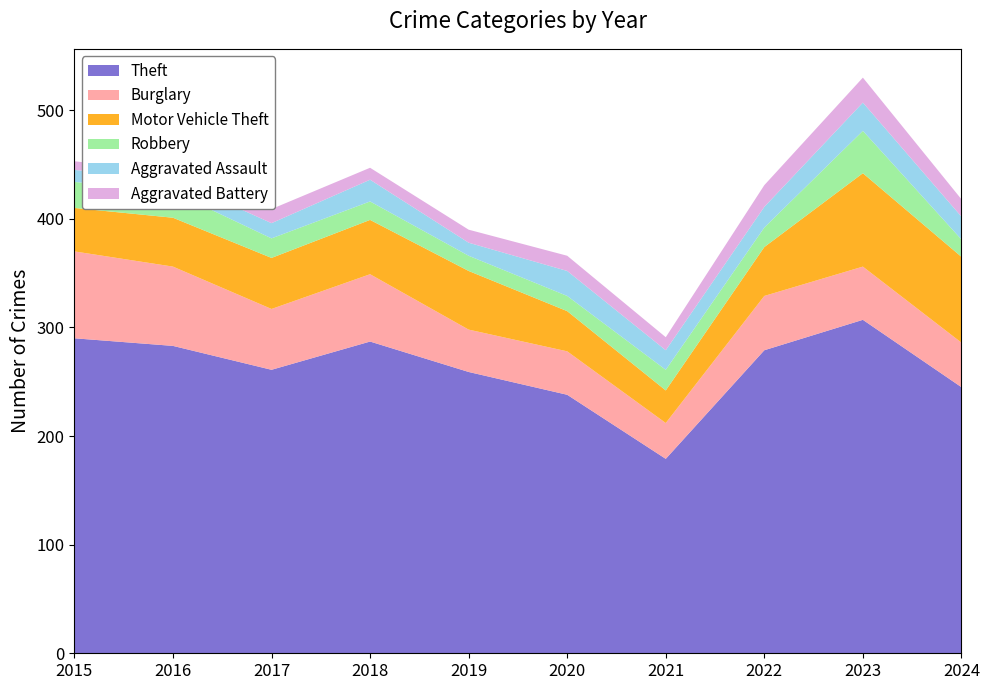

Reading right to left, list all the values displayed in this chart.

Theft: 2024=245	2023=307	2022=279	2021=179	2020=238	2019=259	2018=287	2017=261	2016=283	2015=290
Burglary: 2024=41	2023=49	2022=50	2021=33	2020=40	2019=39	2018=62	2017=56	2016=73	2015=80
Motor Vehicle Theft: 2024=79	2023=86	2022=45	2021=30	2020=37	2019=54	2018=50	2017=47	2016=45	2015=40
Robbery: 2024=16	2023=39	2022=18	2021=19	2020=14	2019=14	2018=17	2017=18	2016=24	2015=24
Aggravated Assault: 2024=21	2023=26	2022=19	2021=18	2020=23	2019=12	2018=20	2017=14	2016=12	2015=11
Aggravated Battery: 2024=16	2023=23	2022=20	2021=12	2020=14	2019=12	2018=11	2017=13	2016=6	2015=8